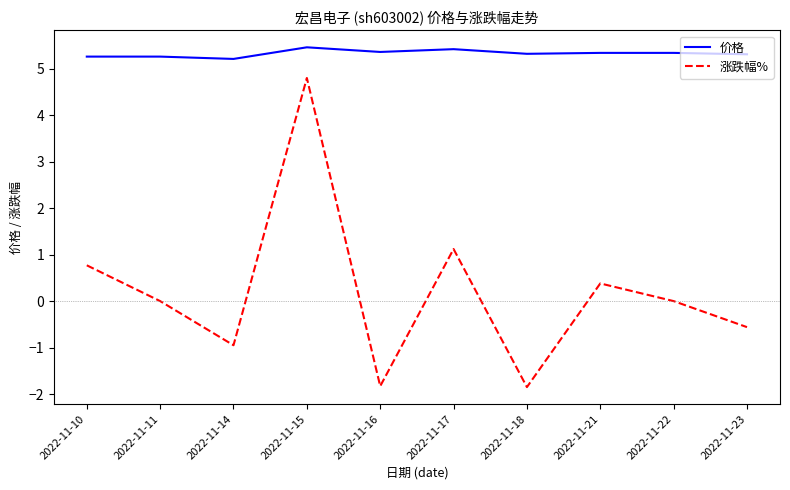

What is the spread (max minus min) of values at 2022-11-17?

4.3